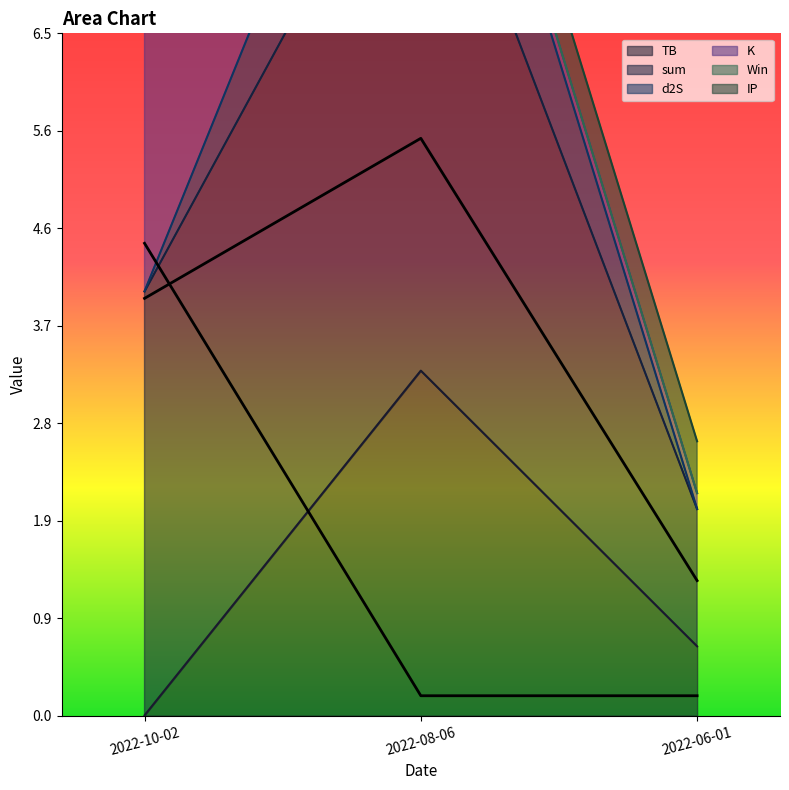

What is the difference between the K values at 2022-10-02 and 2022-08-06?

4.3